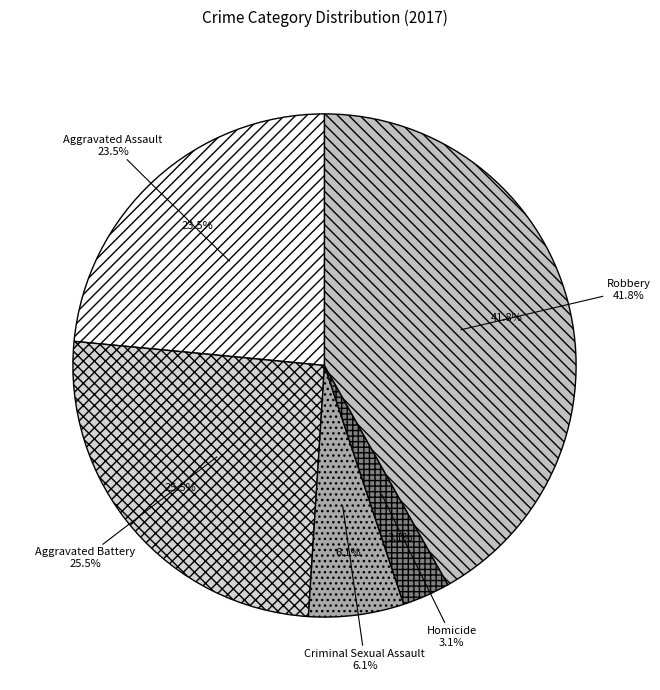

What is the change in value from Aggravated Assault to Aggravated Battery?

+2